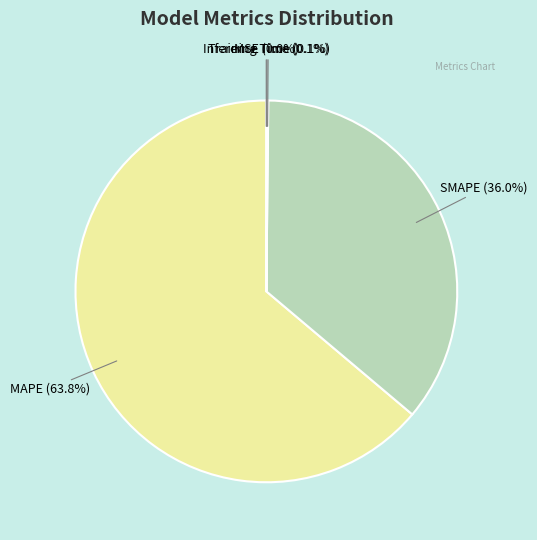

Does MAPE account for over 50% of the chart?

Yes